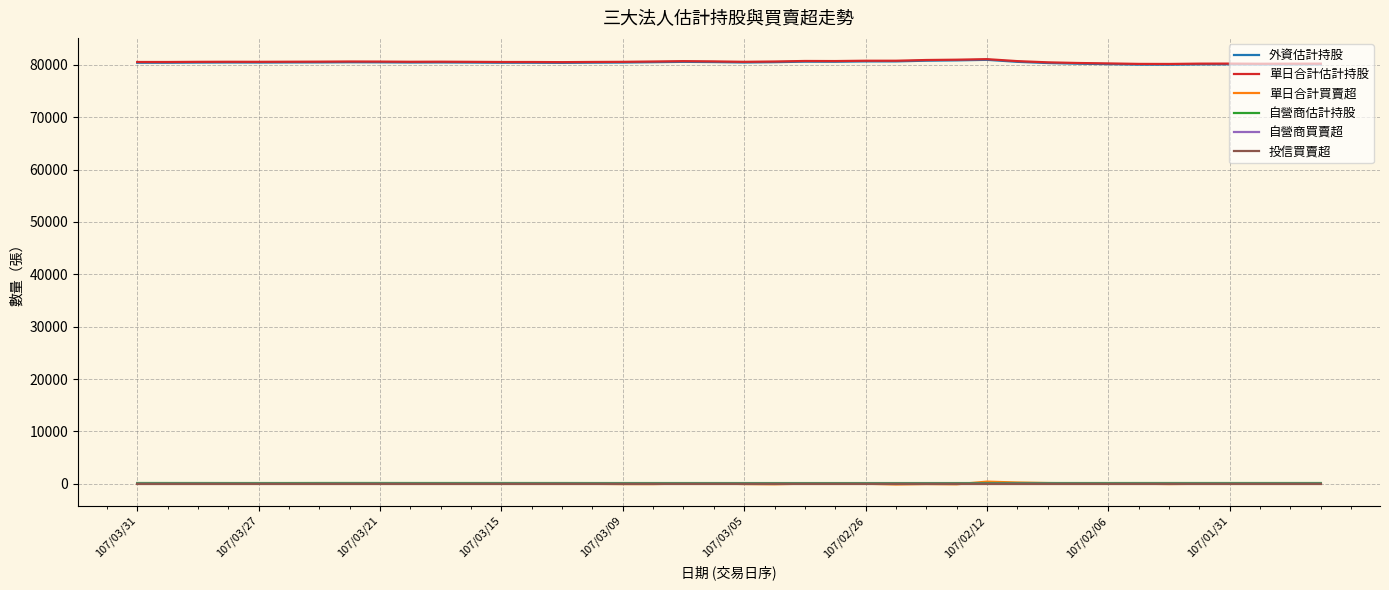

What is the greatest value displayed?

81089